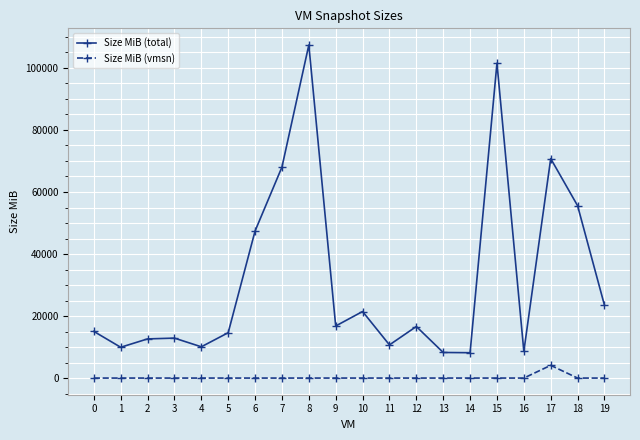

How many distinct data groups are displayed?

2